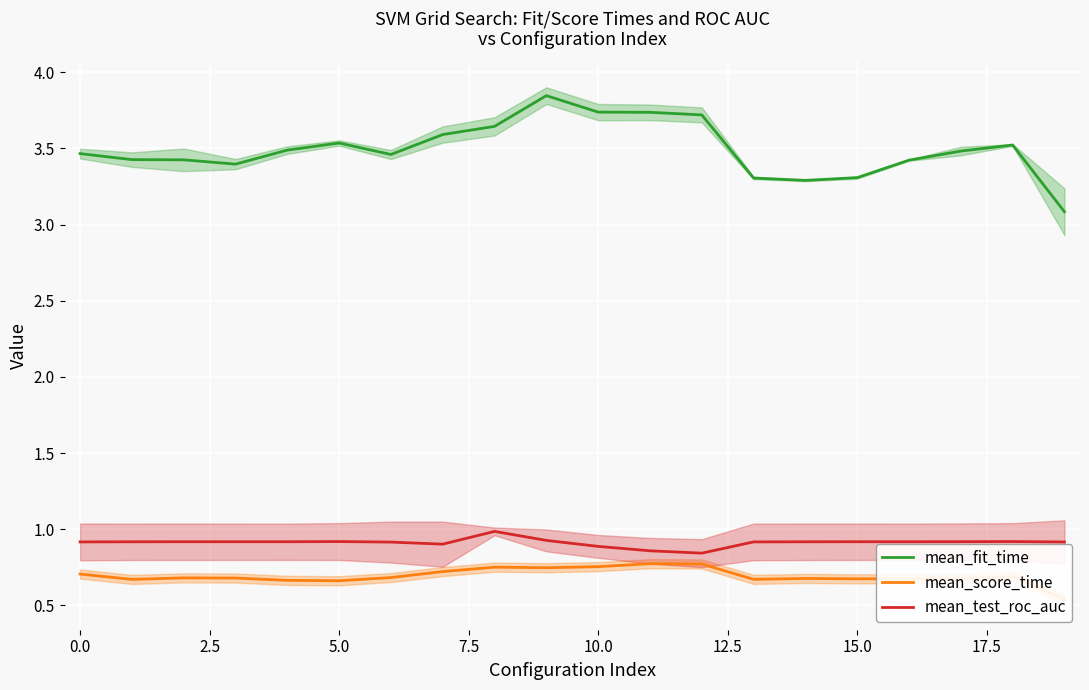

List the series in order of their peak value, highest first.

mean_fit_time, mean_test_roc_auc, mean_score_time